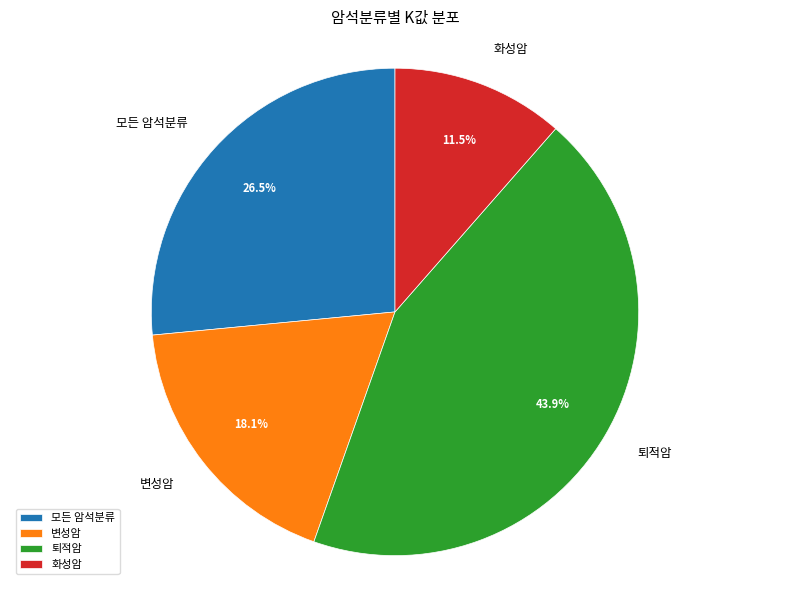

Does any single category account for the majority?

No